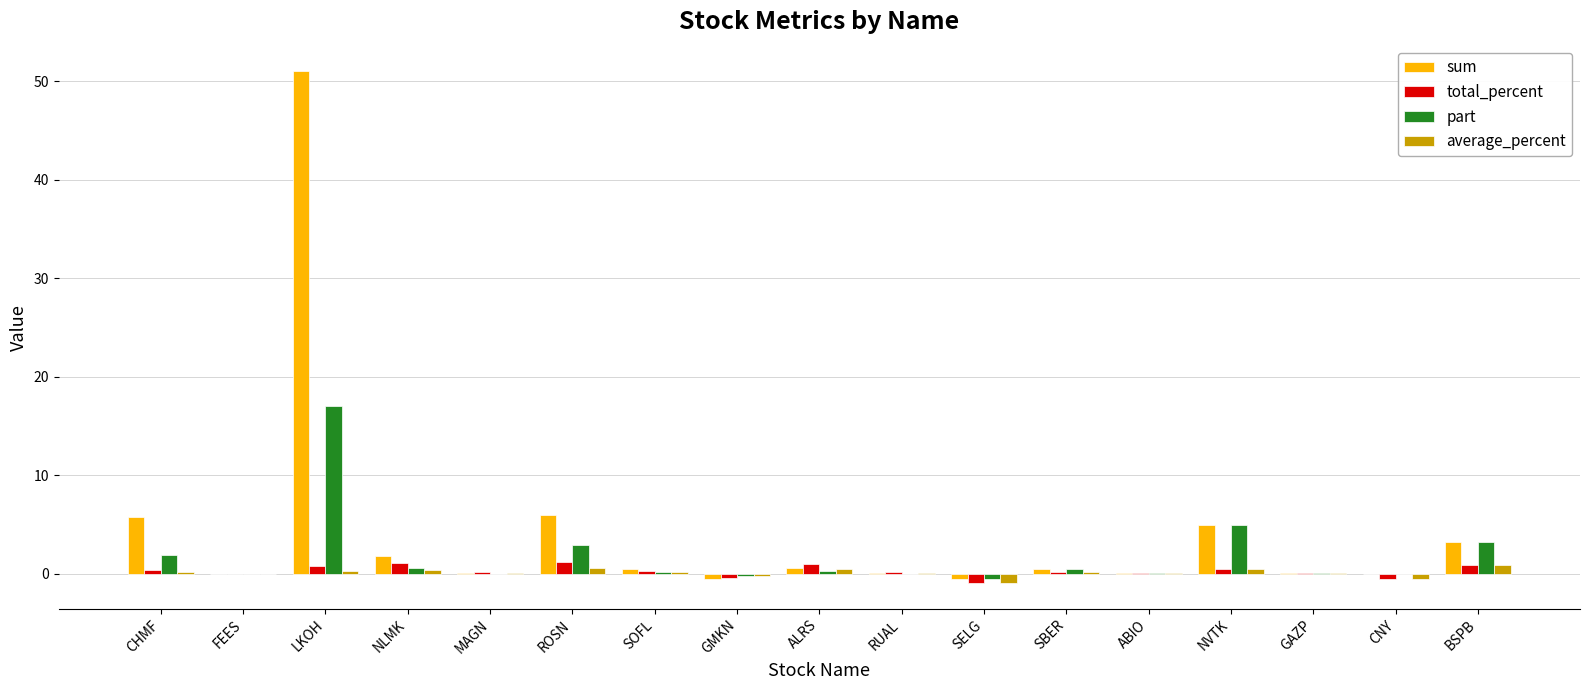

Are the bars grouped side by side (vs. stacked)?

Yes